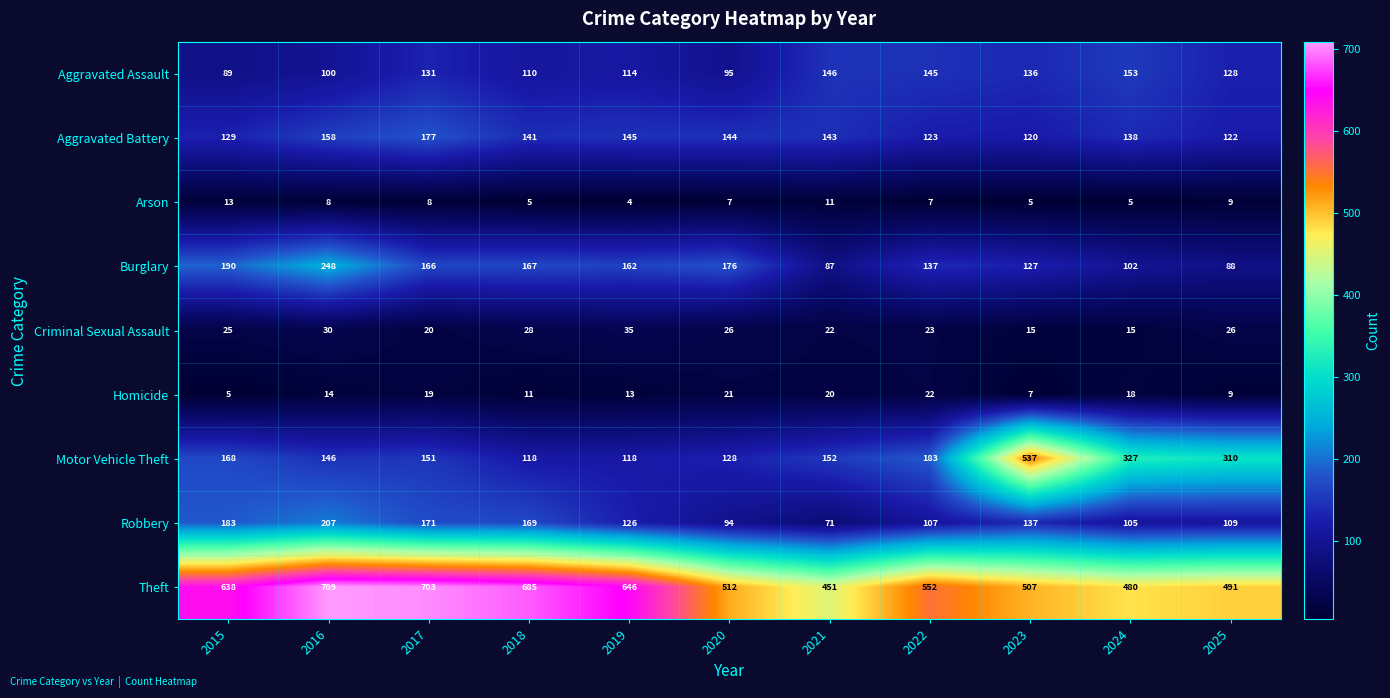

Which category has the lowest value across all series?

2019